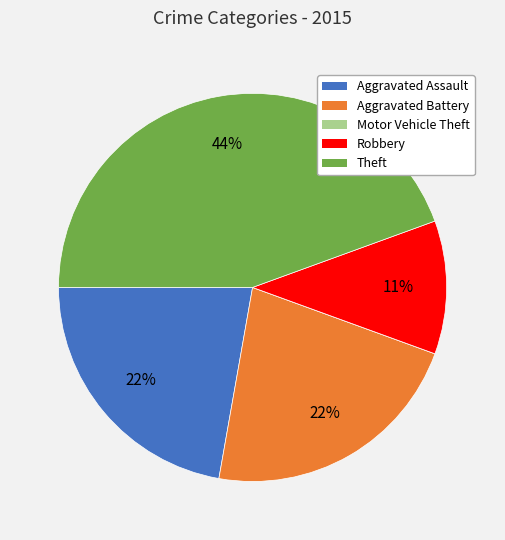

True or false: Robbery accounts for 11% of the total.

True